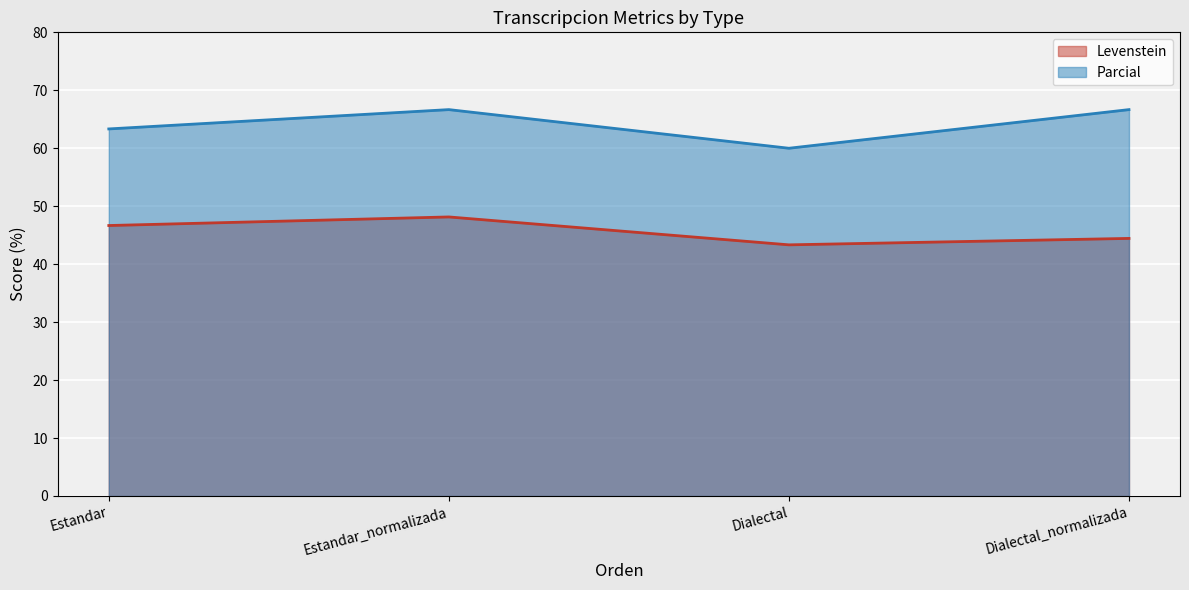

What is the label of the 2nd point from the right?

Dialectal